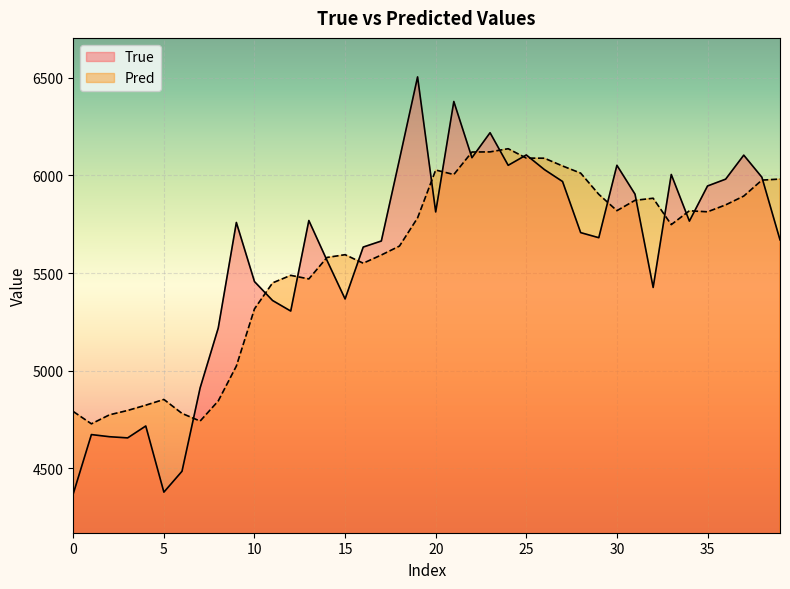

What is the minimum value for True?

4369.0